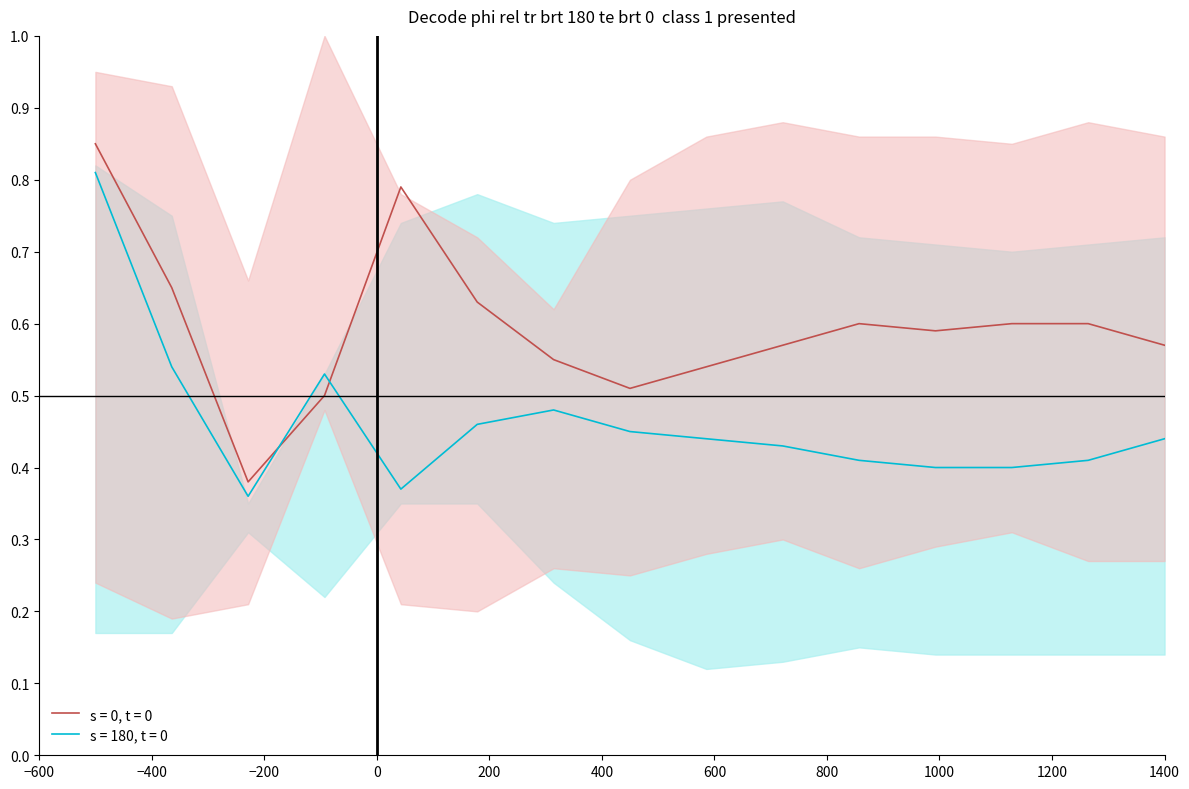

True or false: s = 0, t = 0 and s = 180, t = 0 intersect in this chart.

True